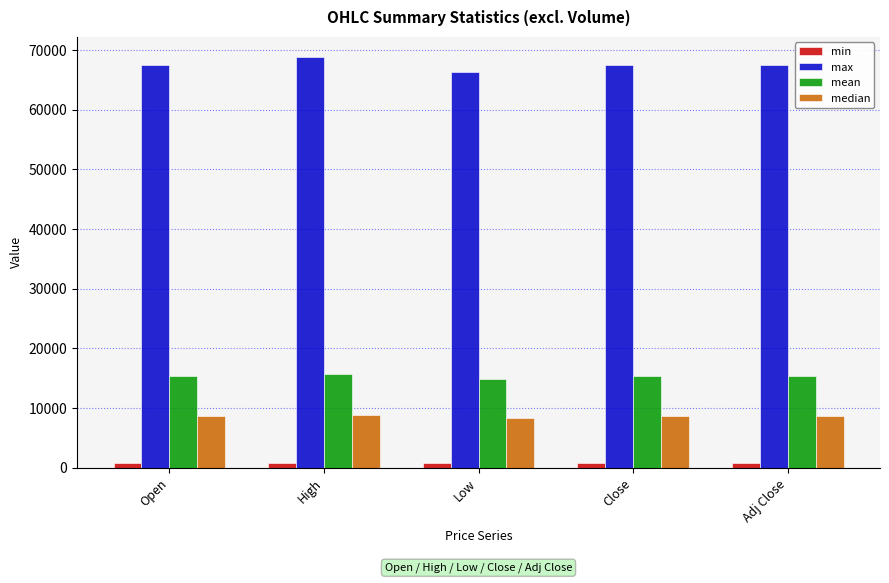

What is the maximum value shown in the chart?

68789.6